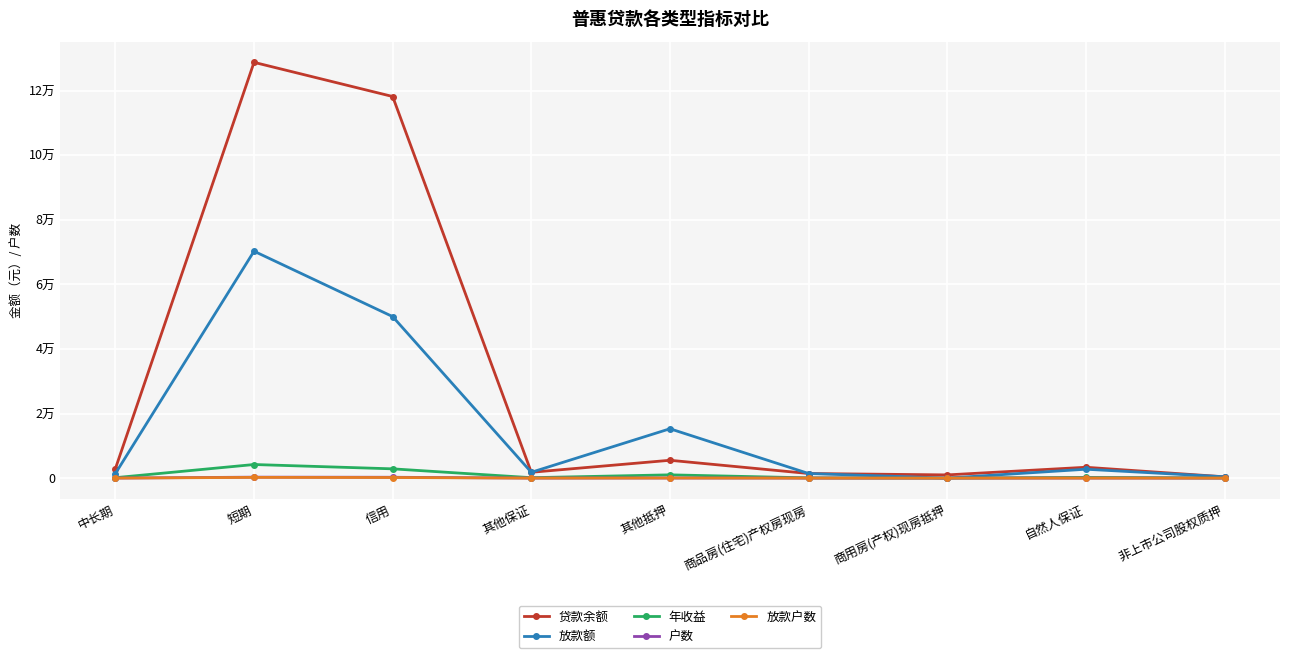

What is the spread (max minus min) of values at 商用房(产权)现房抵押?

990.0